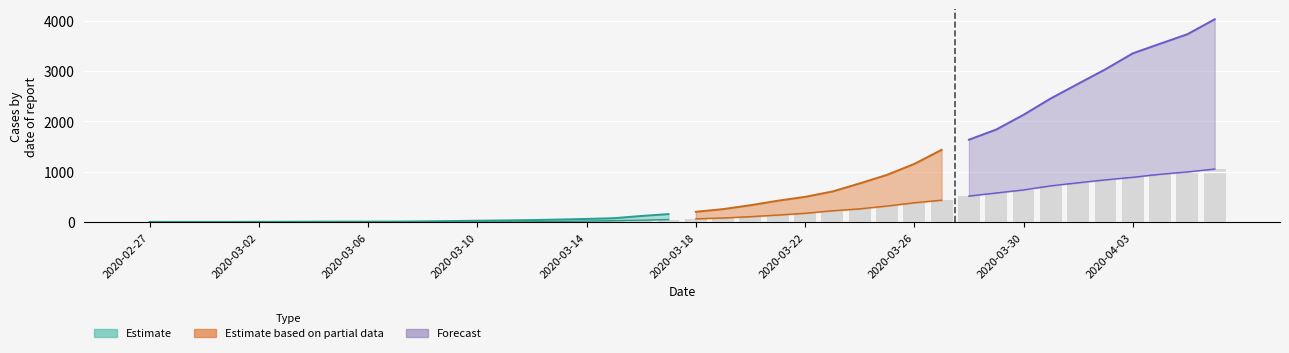

The value at 2020-04-05 is 369. True or false?

False